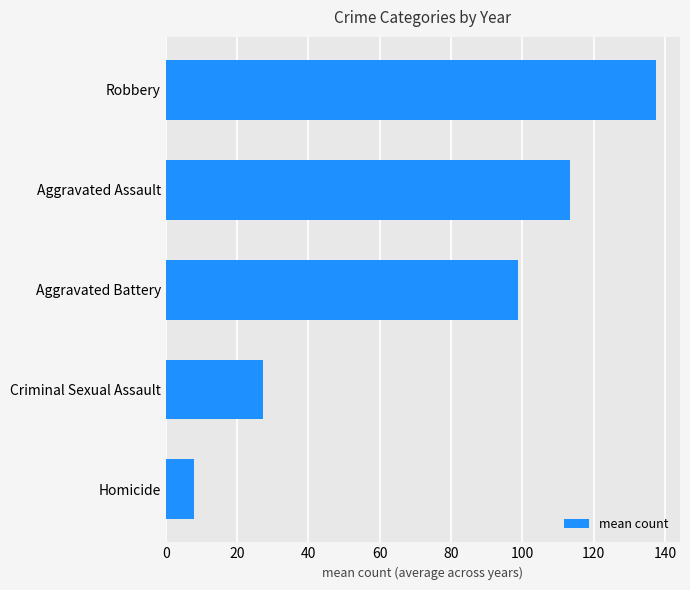

What is the greatest value displayed?

137.4